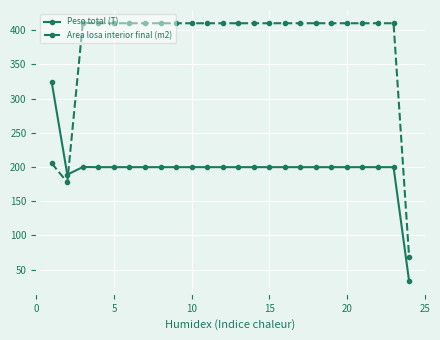

What is the value of the Area losa interior final (m2) point at the 18th from the left?

410.2